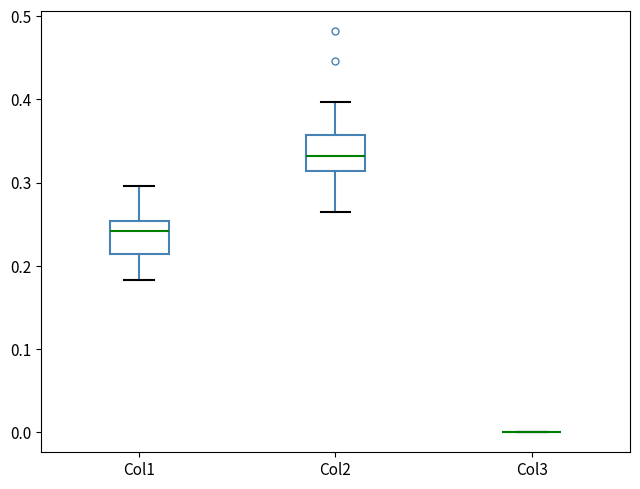

Reading left to right, transcribe this box plot: for each box, give where its median line is, the range the box spans, and where its two whiskers end, as read against the y-axis. The values are not printed on the chart, so give them approximately, as read against the axis.

Col1: median 0.24, box 0.21 to 0.25, whiskers 0.18 to 0.30
Col2: median 0.33, box 0.31 to 0.36, whiskers 0.26 to 0.40
Col3: box collapsed to a line at 0.00, whiskers 0.00 to 0.00